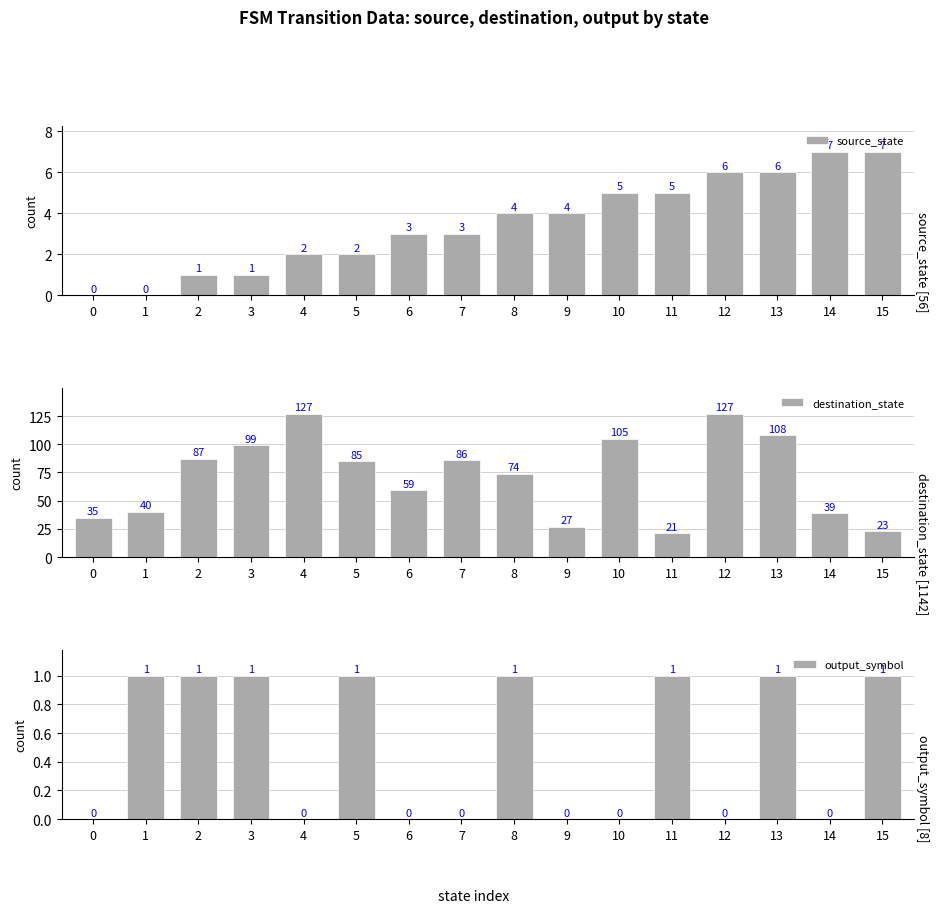

At which category is the sum across all series the highest?

12